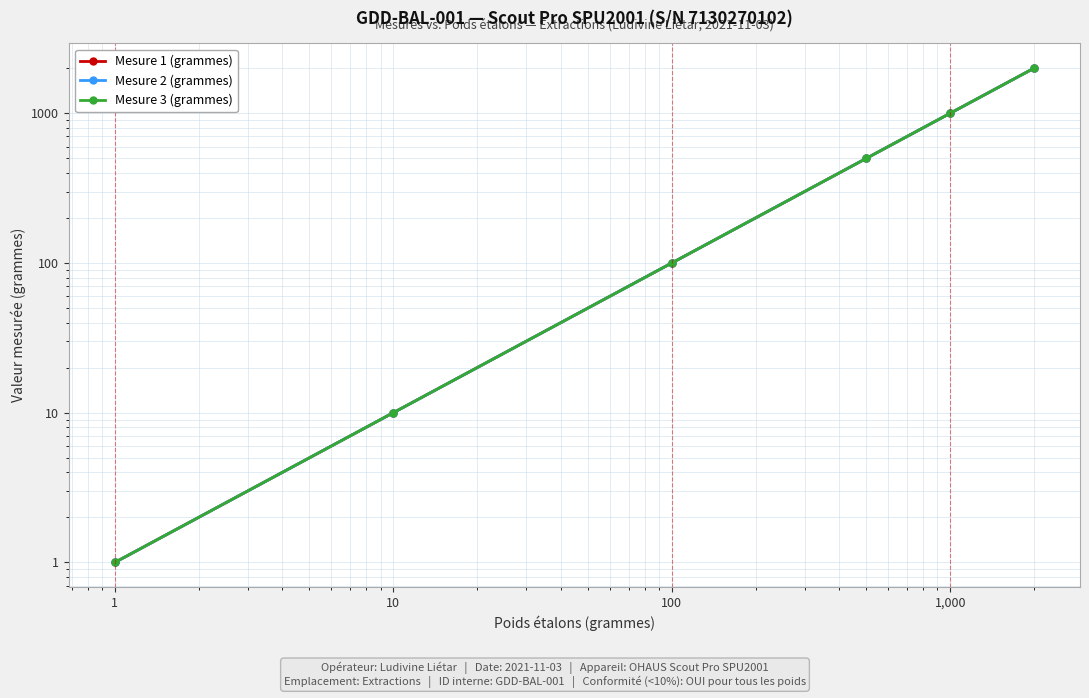

Does the chart display data point markers on the line(s)?

Yes